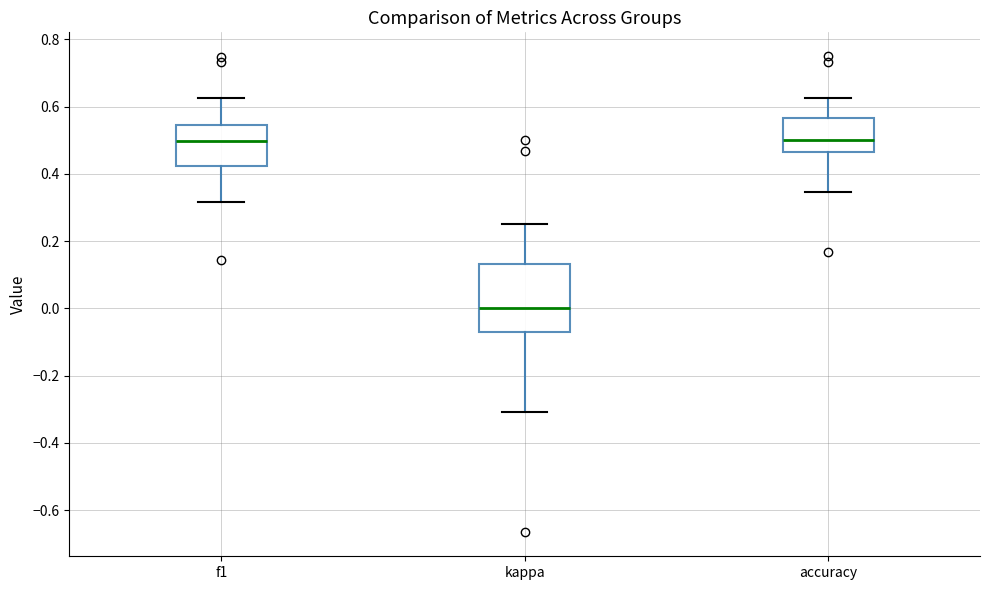

Comparing the boxes themselves (not the whiskers), which one is the tallest?

kappa